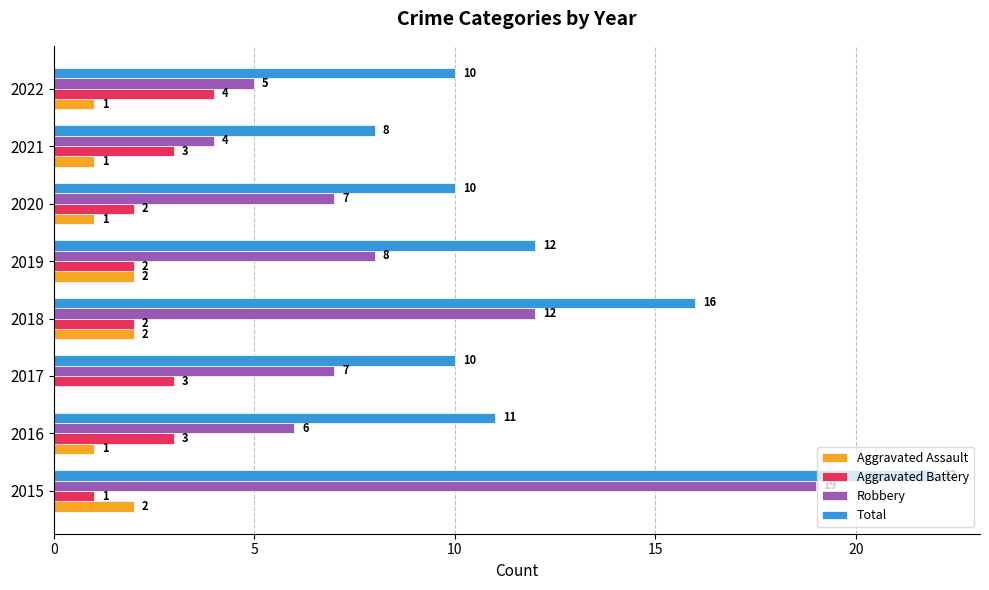

How many Aggravated Battery values are between 2 and 3?

6